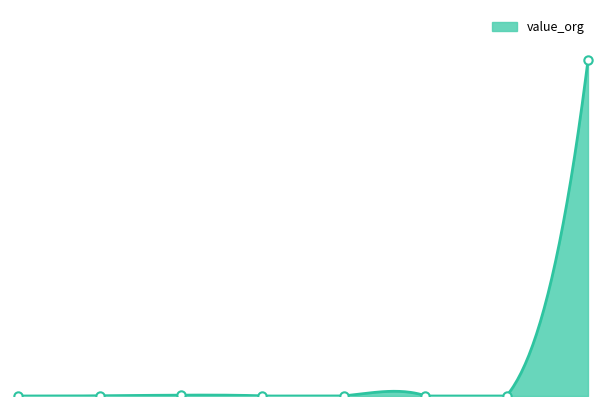

The value at YALA is 0.1. True or false?

True